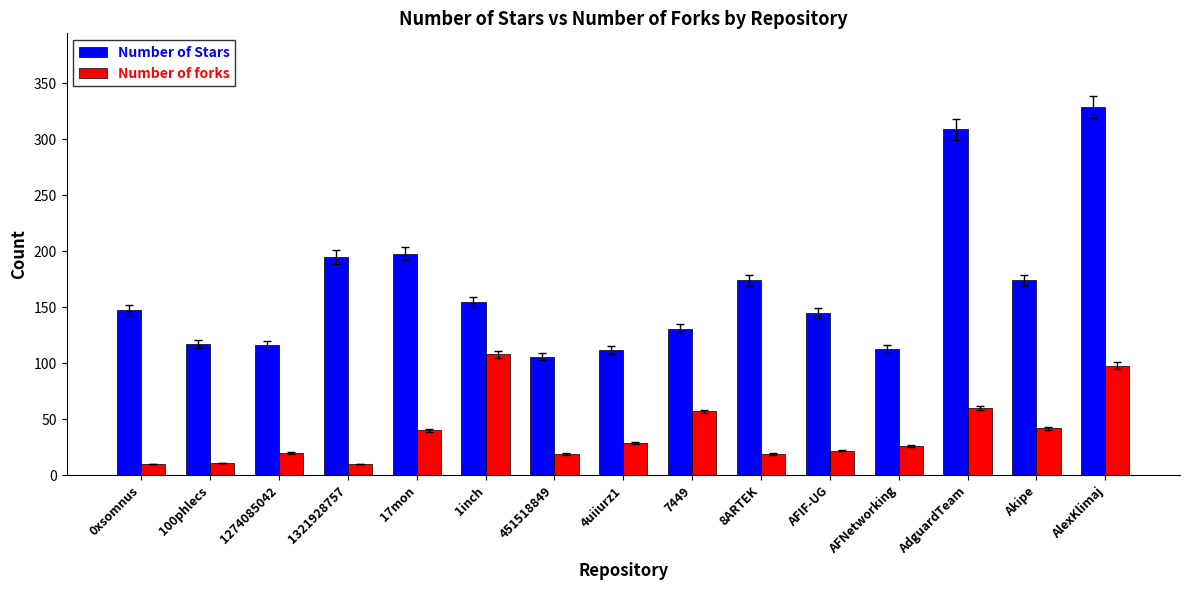

True or false: Number of Stars has a value of 51 at 1274085042.

False